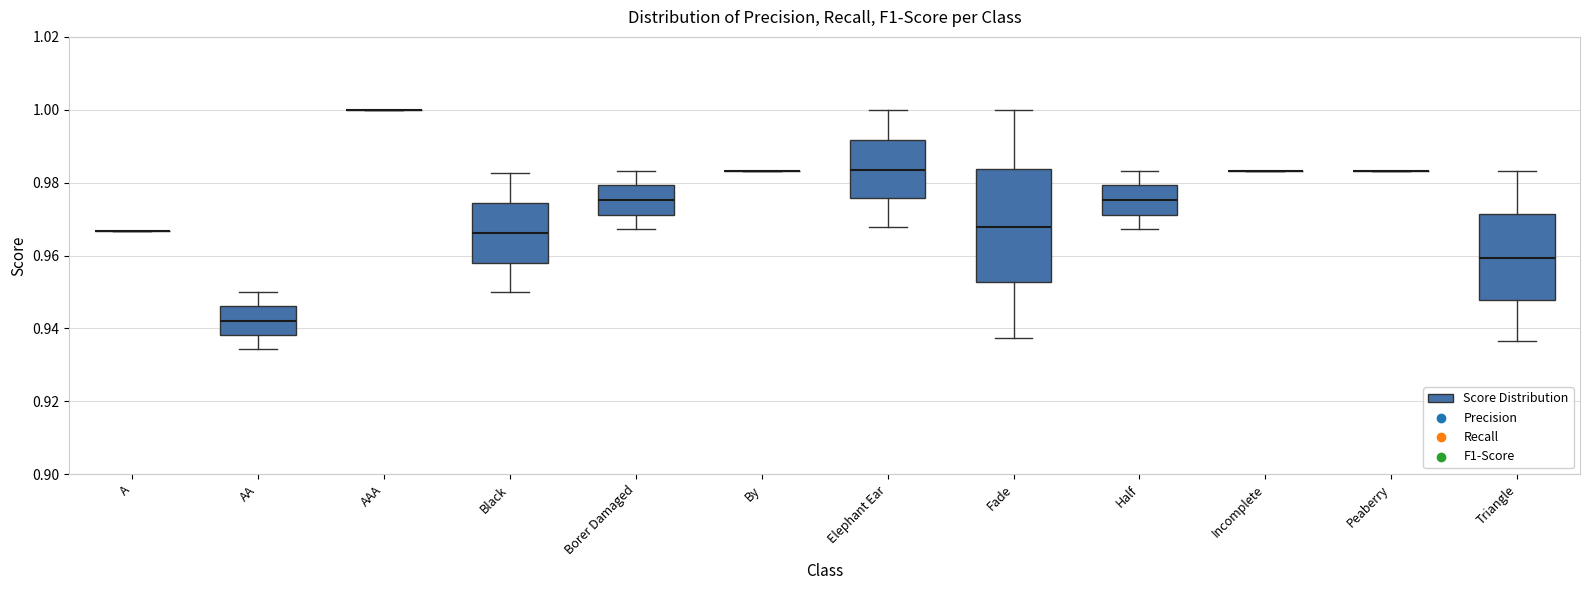

Which box is the tallest, from its lower edge to its upper edge?

Fade